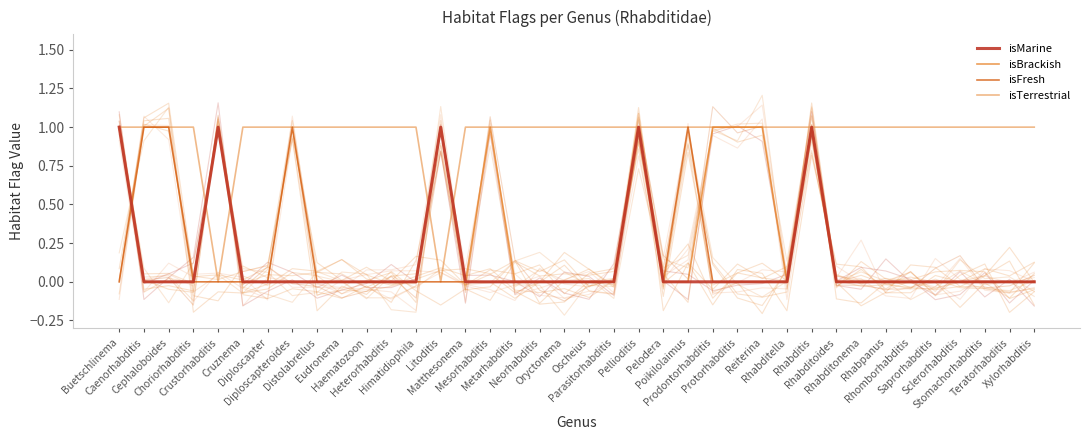

Is the value of isMarine at Teratorhabditis greater than the value of isTerrestrial at Rhabpanus?

No